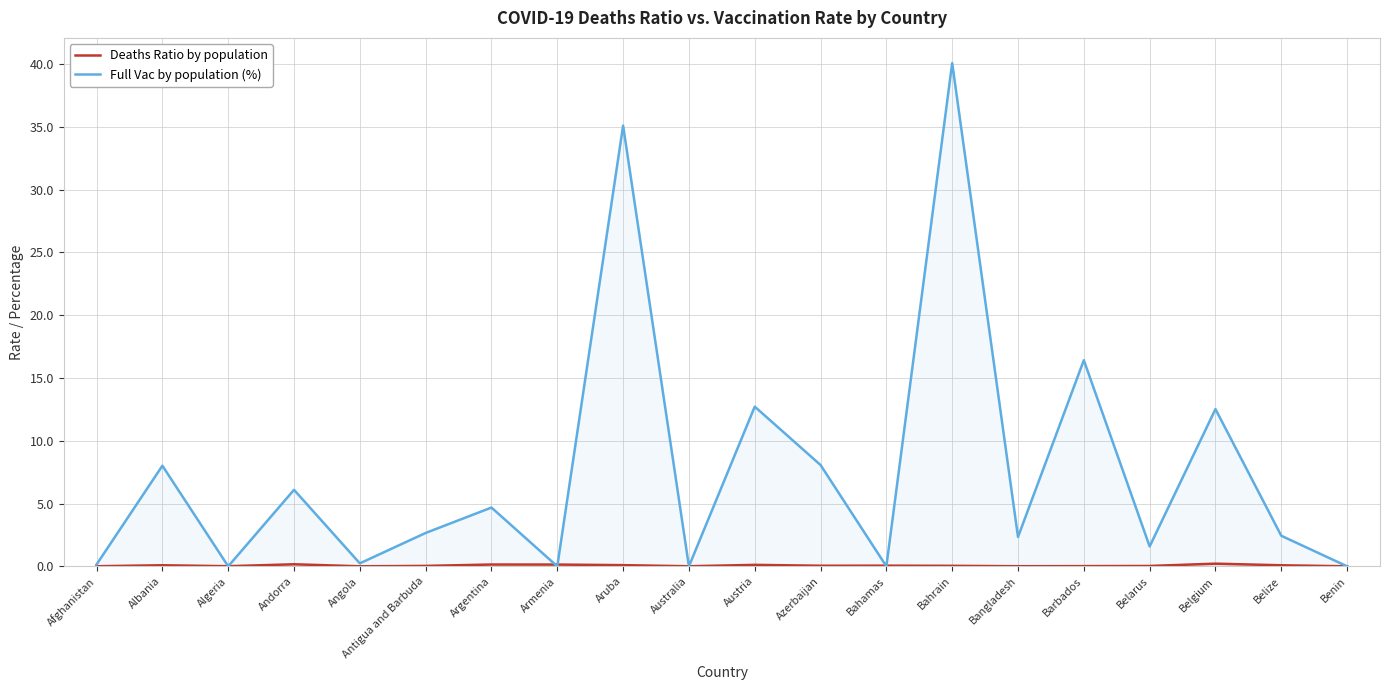

Reading right to left, list all the values displayed in this chart.

Deaths Ratio by population: Benin=0.0	Belize=0.1	Belgium=0.2	Belarus=0.0	Barbados=0.0	Bangladesh=0.0	Bahrain=0.0	Bahamas=0.1	Azerbaijan=0.0	Austria=0.1	Australia=0.0	Aruba=0.1	Armenia=0.1	Argentina=0.1	Antigua and Barbuda=0.0	Angola=0.0	Andorra=0.2	Algeria=0.0	Albania=0.1	Afghanistan=0.0
Full Vac by population (%): Benin=0.0	Belize=2.4	Belgium=12.5	Belarus=1.6	Barbados=16.4	Bangladesh=2.3	Bahrain=40.1	Bahamas=0.0	Azerbaijan=8.1	Austria=12.7	Australia=0.0	Aruba=35.1	Armenia=0.0	Argentina=4.7	Antigua and Barbuda=2.7	Angola=0.2	Andorra=6.1	Algeria=0.0	Albania=8.0	Afghanistan=0.1